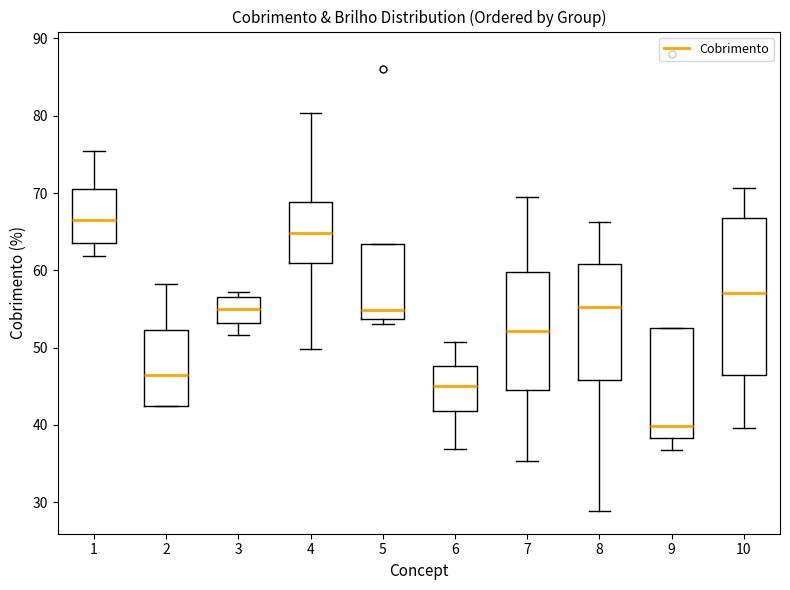

Reading left to right, read every box against the y-axis: the position of its median line, the range the box covers, and the ends of its whiskers. The values are not printed on the chart, so give them approximately, as read against the axis.

1: median 66, box 64 to 71, whiskers 62 to 75
2: median 46, box 43 to 52, whiskers 42 to 58
3: median 55, box 53 to 57, whiskers 52 to 57 (just above the box's upper edge)
4: median 65, box 61 to 69, whiskers 50 to 80
5: median 55, box 54 to 63, whiskers 53 to 63
6: median 45, box 42 to 48, whiskers 37 to 51
7: median 52, box 45 to 60, whiskers 35 to 69
8: median 55, box 46 to 61, whiskers 29 to 66
9: median 40, box 38 to 53, whiskers 37 to 53
10: median 57, box 46 to 67, whiskers 40 to 71